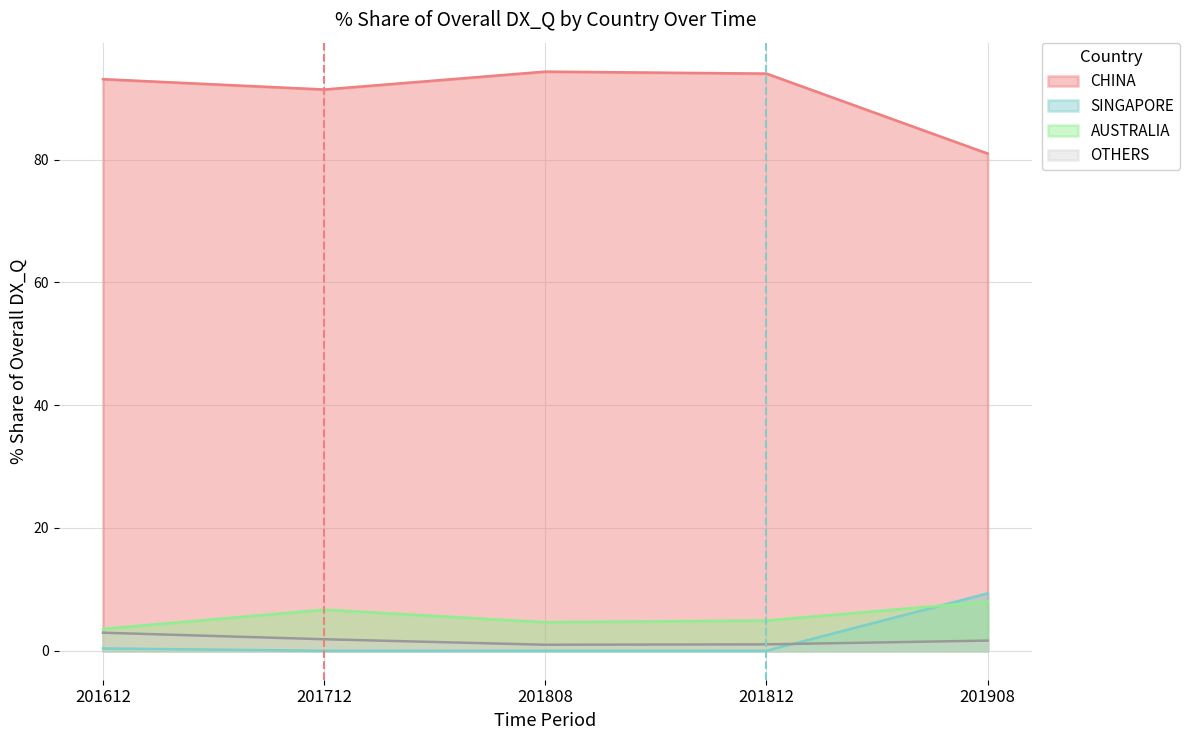

Which series has the largest total across all categories?

CHINA